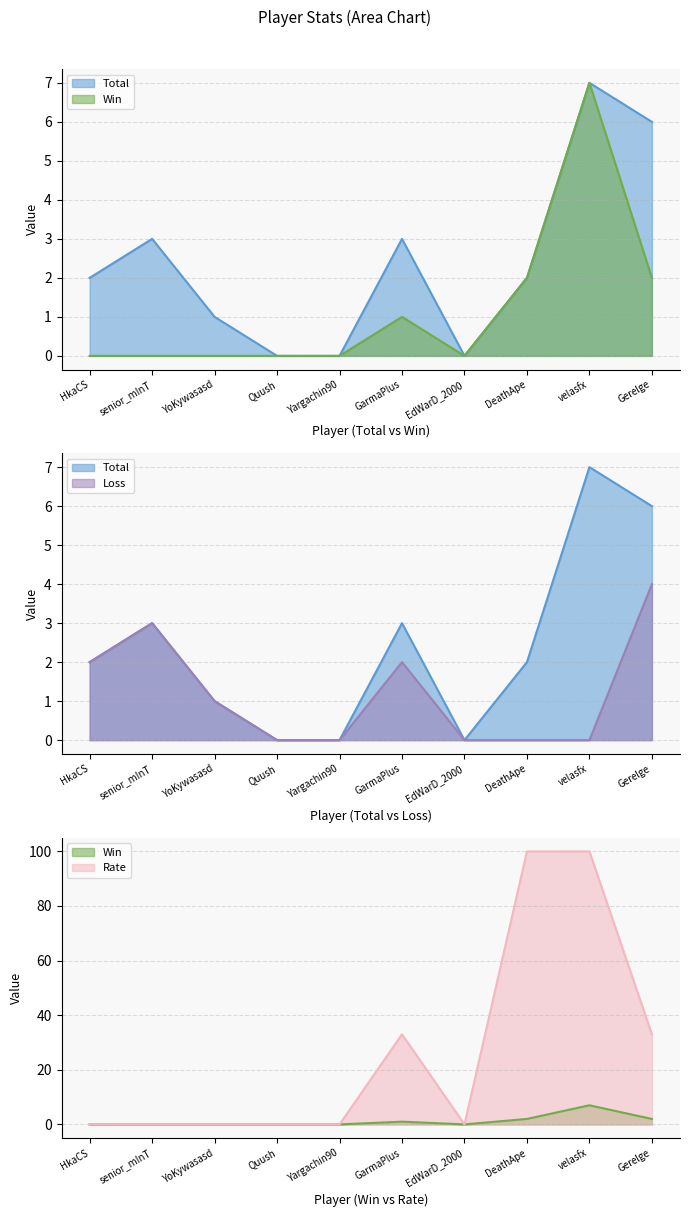

Rank the categories by Loss value from lowest to highest.

Quush, Yargachin90, EdWarD_2000, DeathApe, velasfx, YoKywasasd, HkaCS, GarmaPlus, senior_mInT, Gerelge